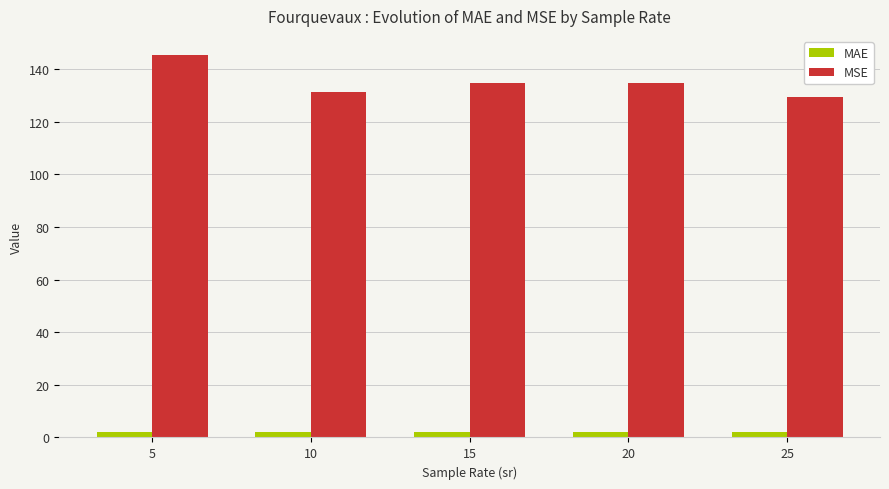

What are all the series names shown in the legend?

MAE, MSE